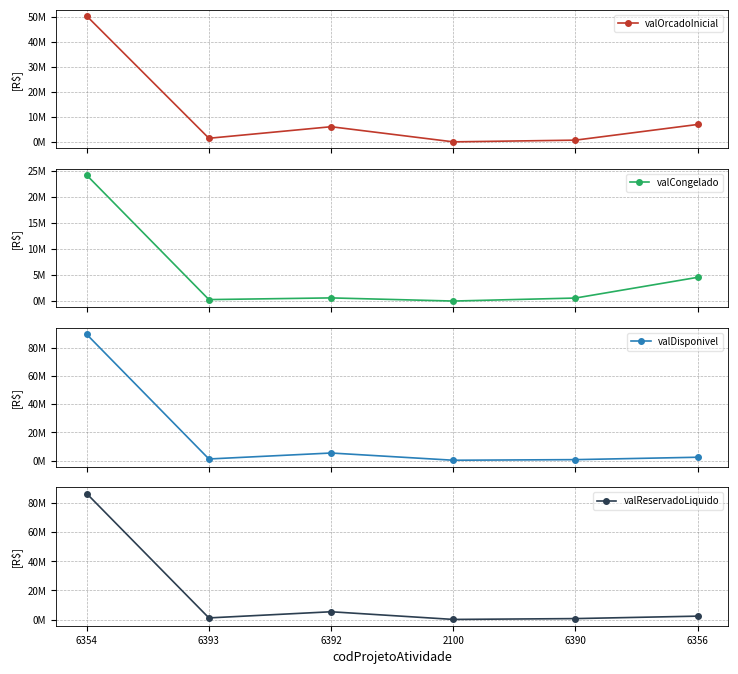

What position from the left is 6354?

1